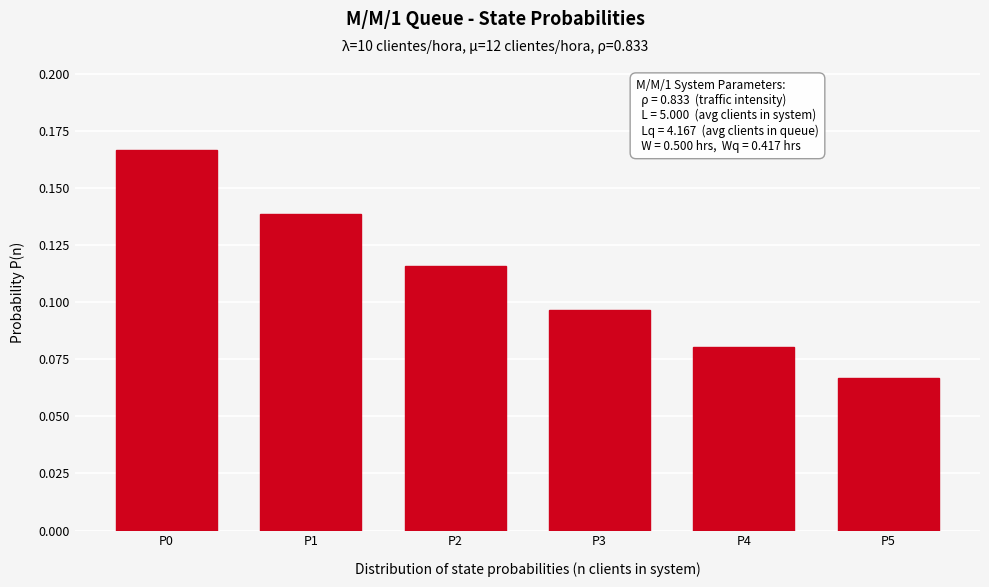

List the labels in order of value, largest first.

P0, P1, P2, P3, P4, P5